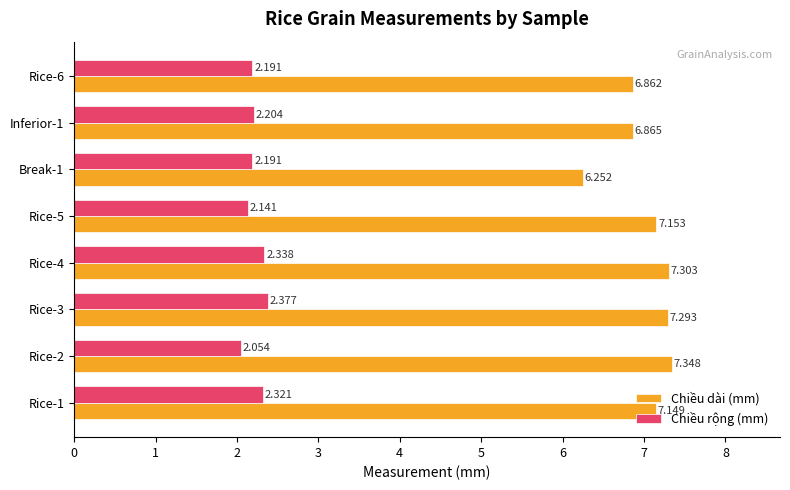

Rank the series at Rice-3 from highest to lowest value.

Chiều dài (mm), Chiều rộng (mm)